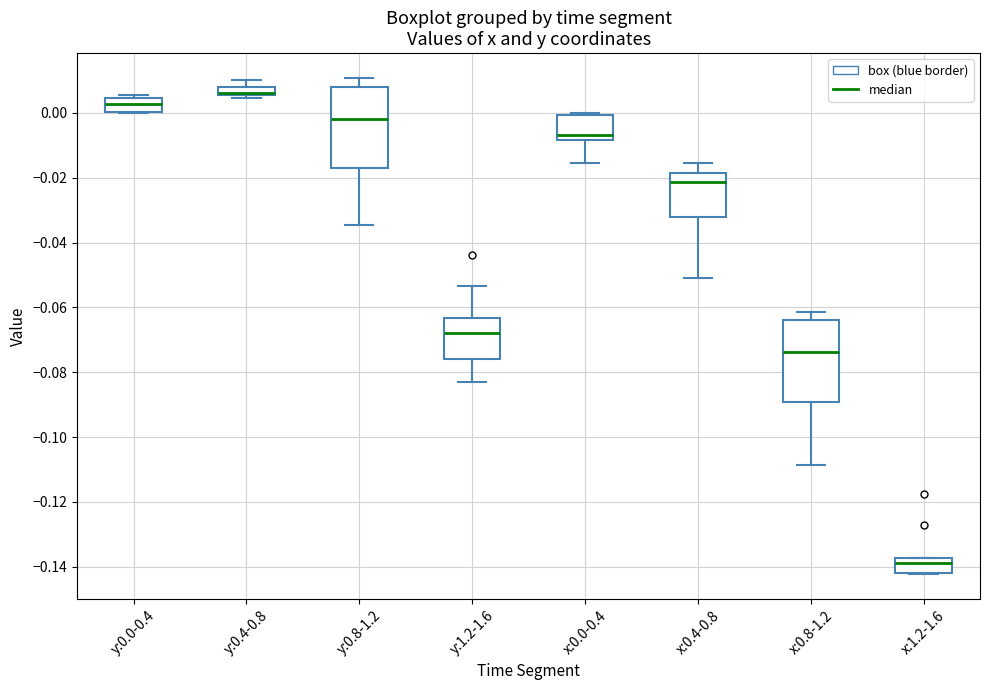

Where is the lower edge of the box for y:0.8-1.2 on the y-axis? The values are not printed on the chart, so give them approximately, as read against the axis.

-0.016